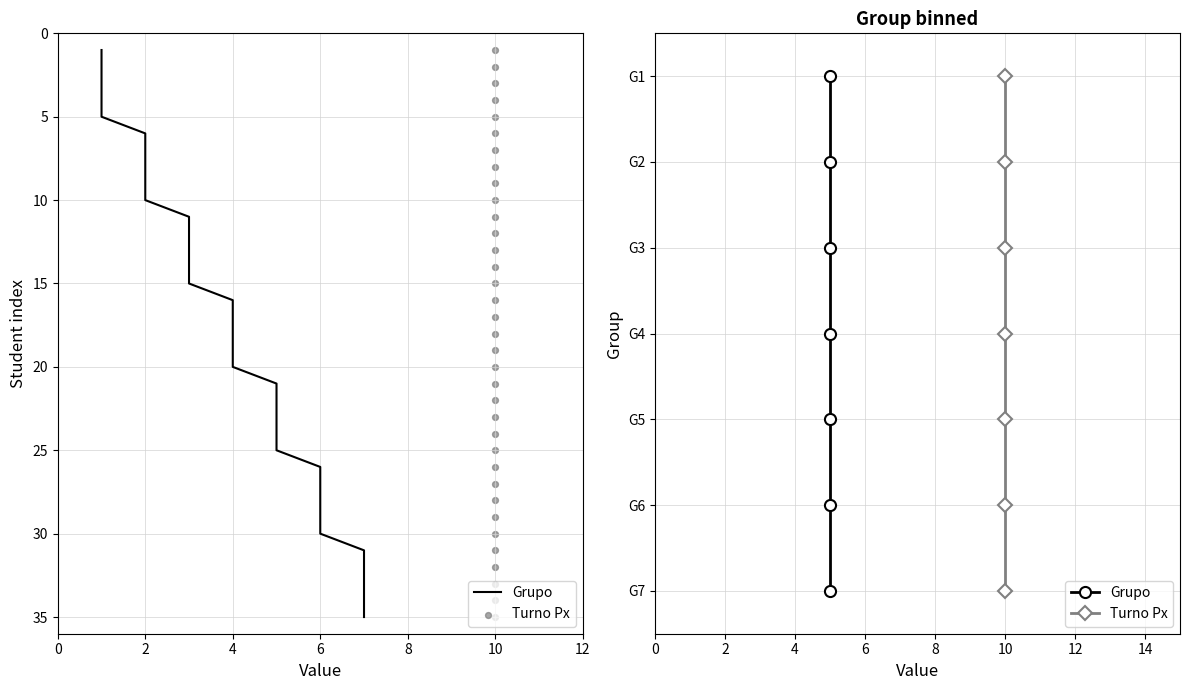

Which series reaches the maximum Y coordinate?

Grupo